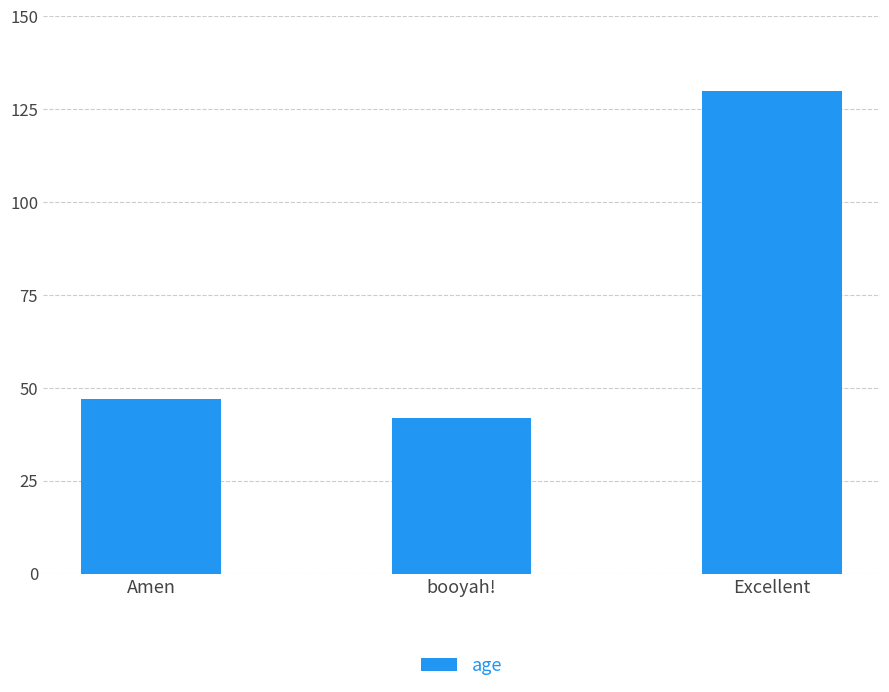

What is the sum of all values?

219